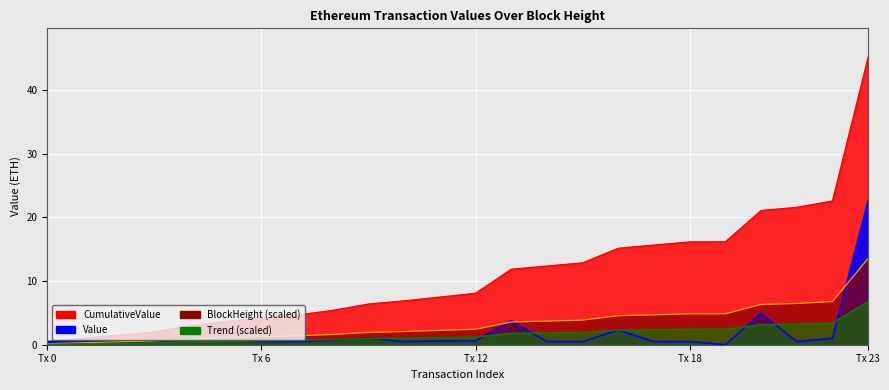

What is the maximum value for Value?

22.6